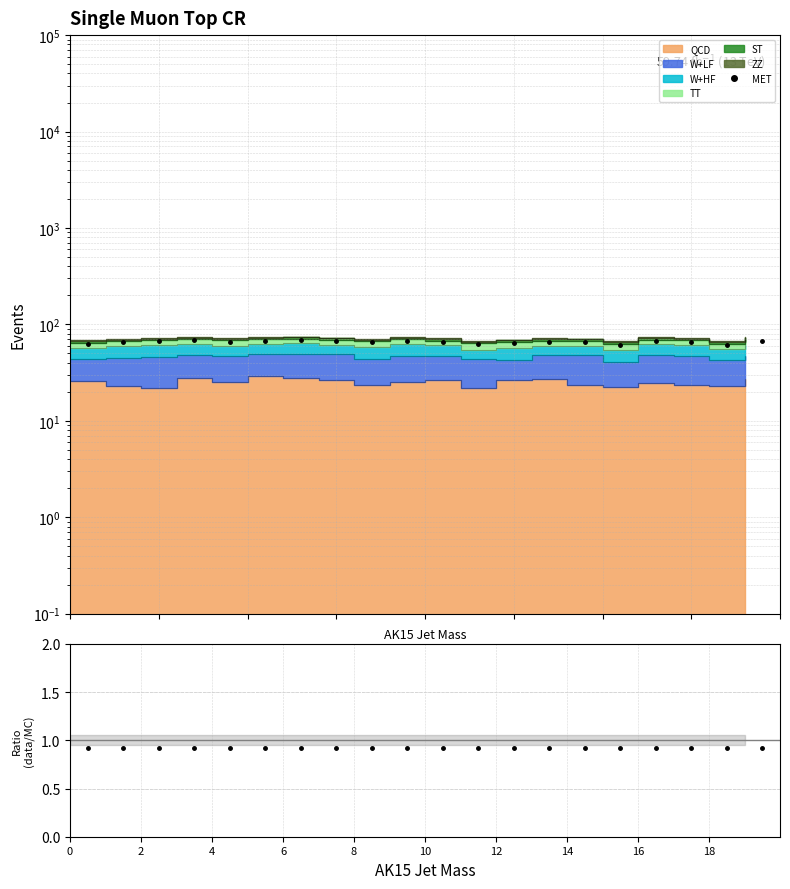

What is the label of the 17th point from the right?

6